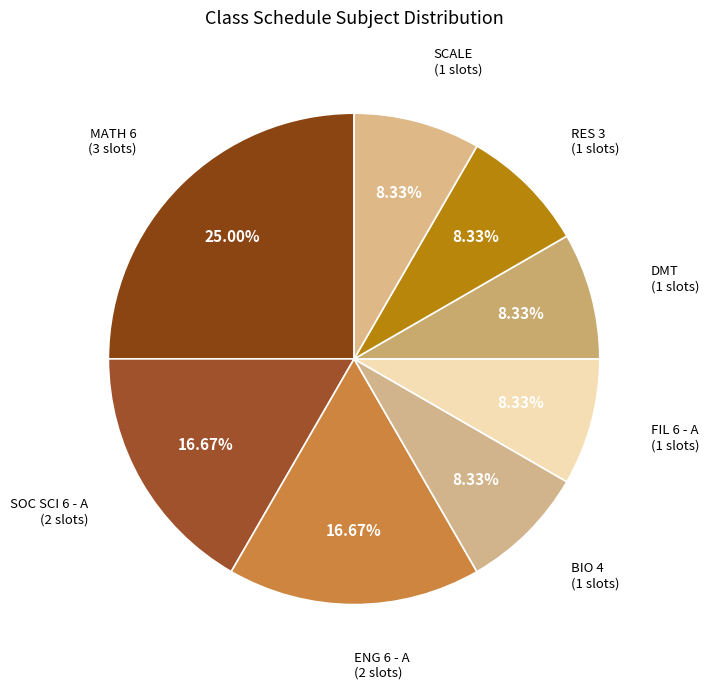

Which slice is the largest?

MATH 6